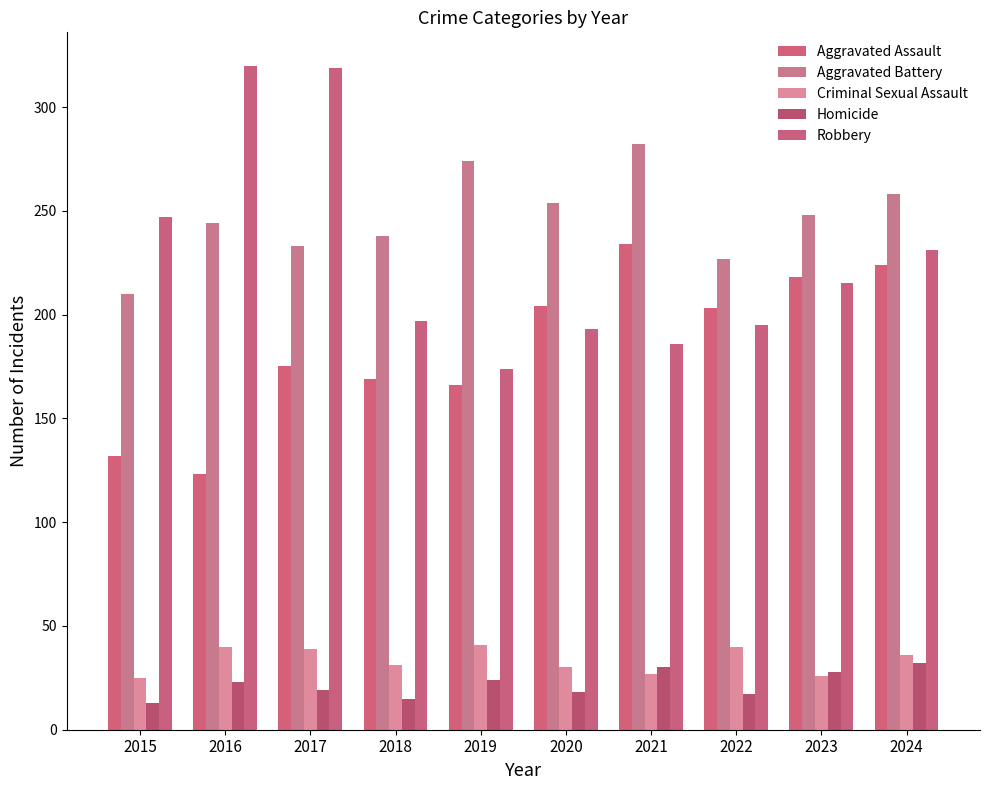

At which label does Criminal Sexual Assault first exceed 36?

2016